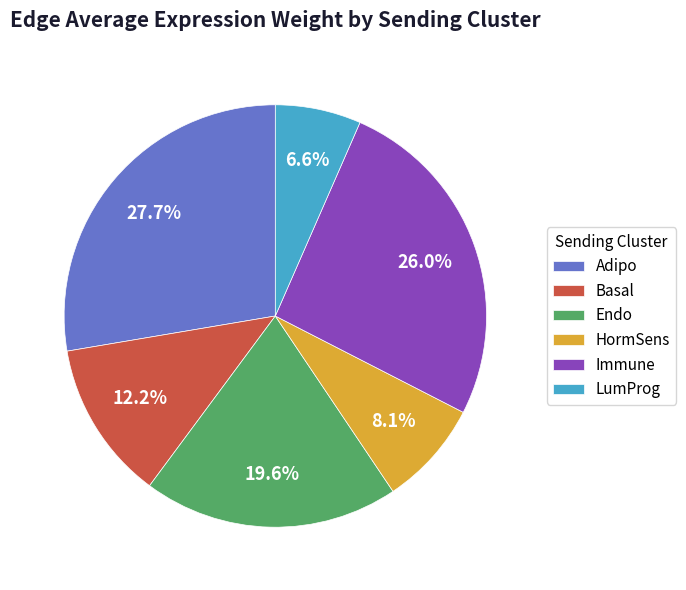

What is the smallest slice in the pie chart?

LumProg